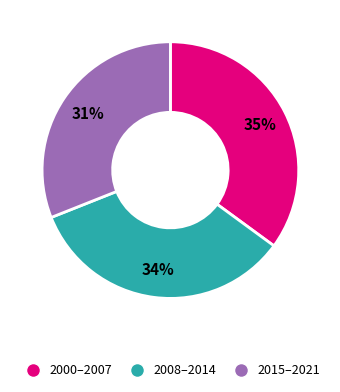

To the nearest percent, what percentage of the pie is 2008–2014?

34%